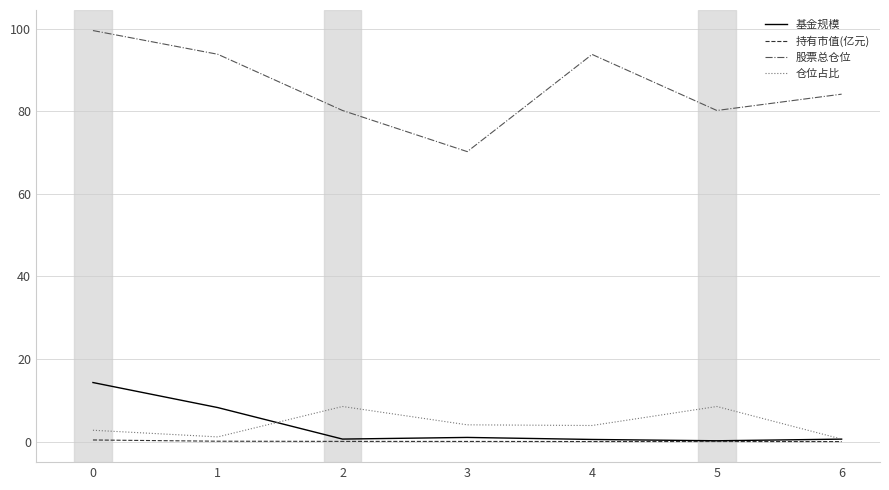

What is the difference between the maximum and second lowest values in the 持有市值(亿元) series?

0.4